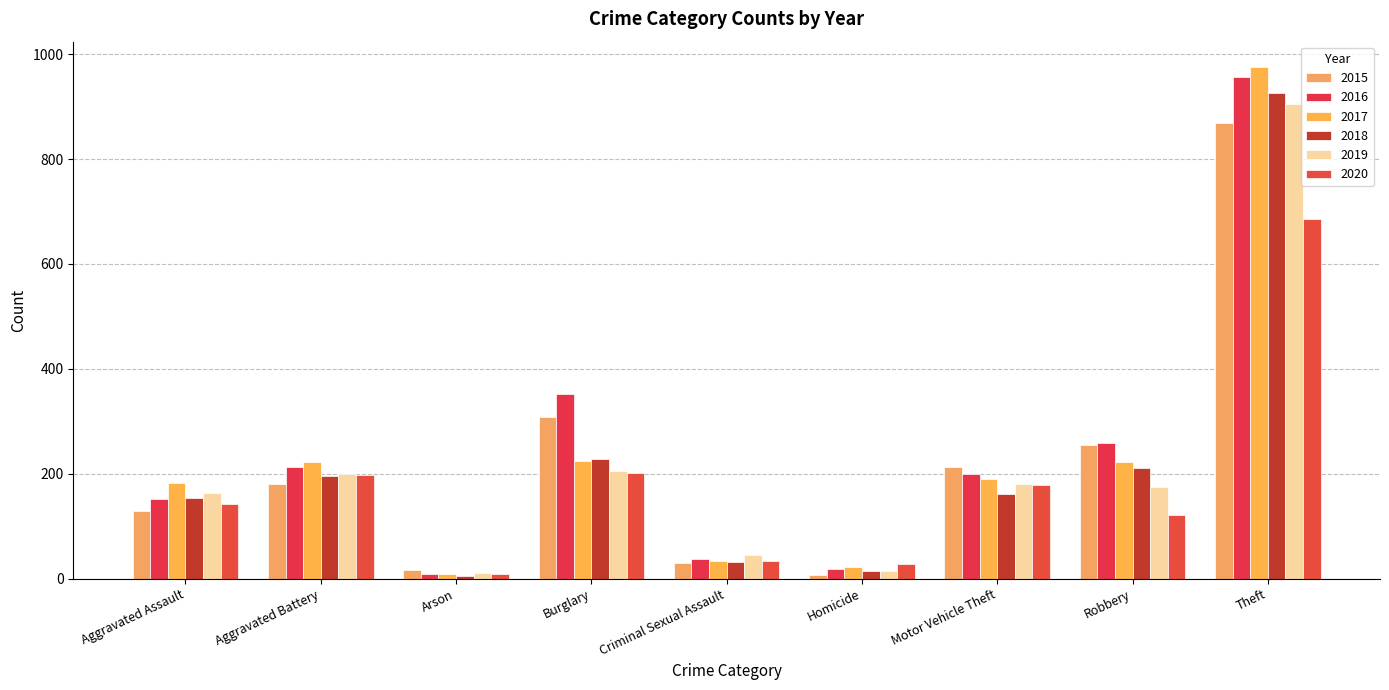

Which series has the widest spread of values?

2017